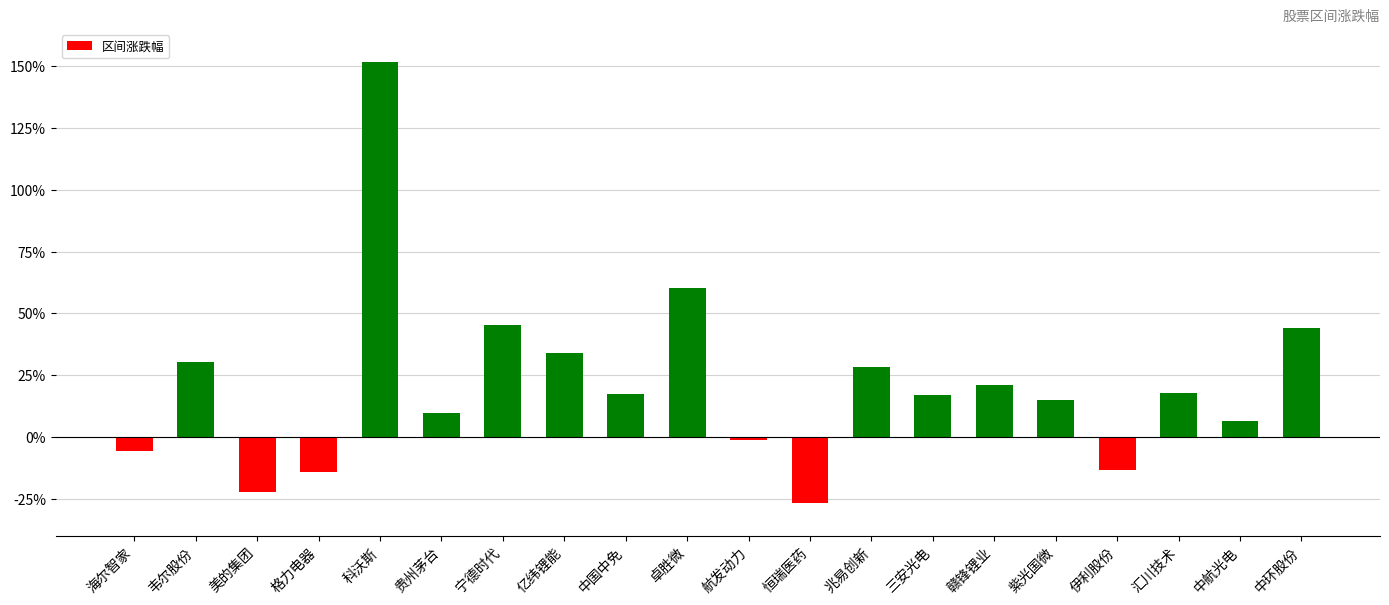

Where does the data first go above 17?

韦尔股份